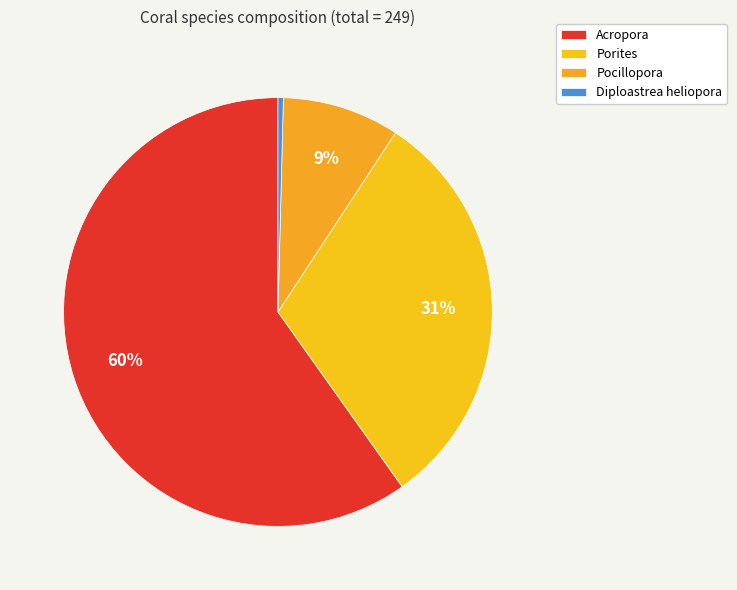

Count the number of slices in the pie.

4